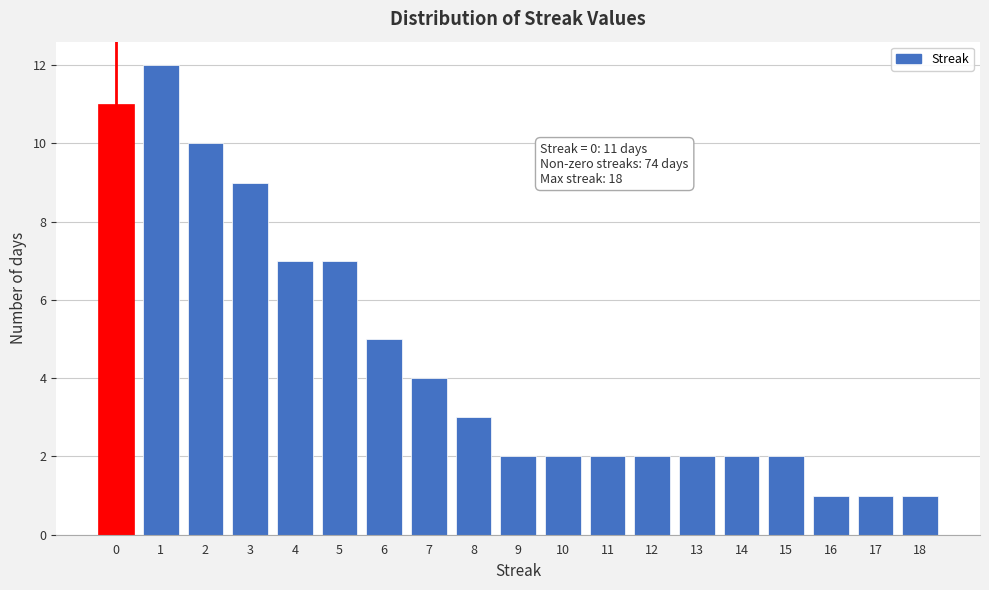

Reading left to right, extract all data points from this chart.

0=11	1=12	2=10	3=9	4=7	5=7	6=5	7=4	8=3	9=2	10=2	11=2	12=2	13=2	14=2	15=2	16=1	17=1	18=1